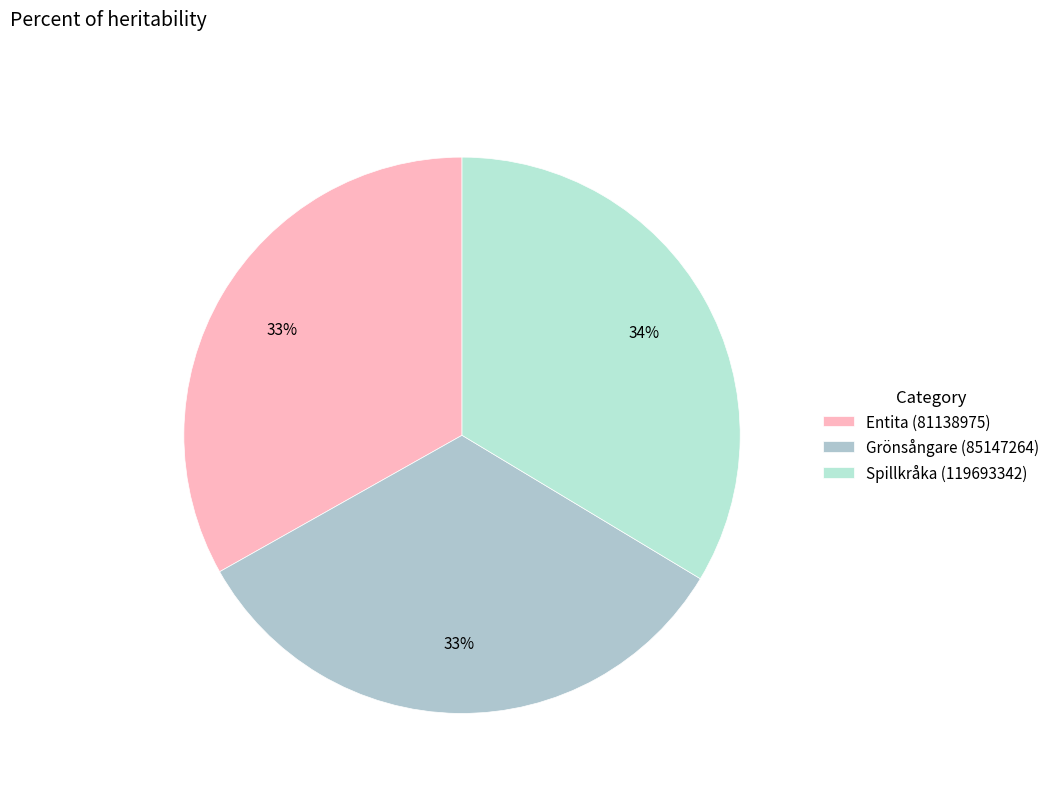

How many segments does this pie chart have?

3